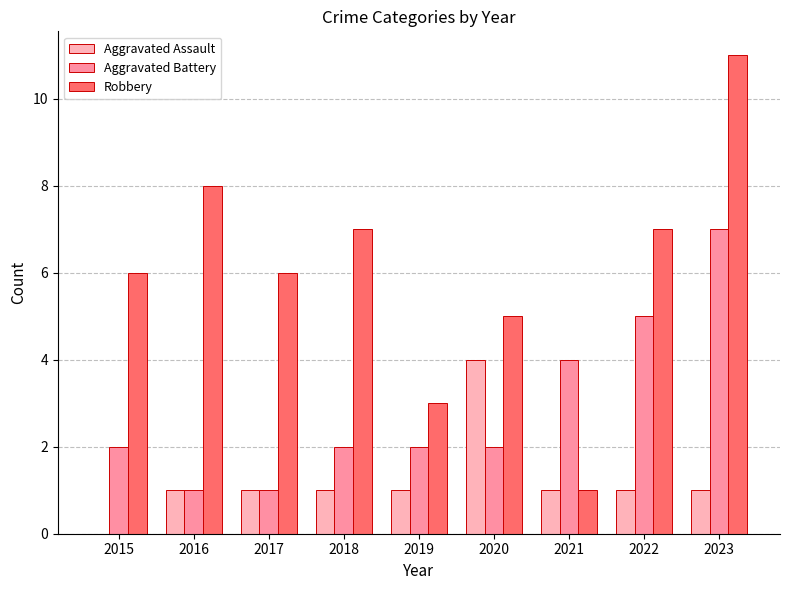

How many positive values does the Aggravated Assault series have?

8